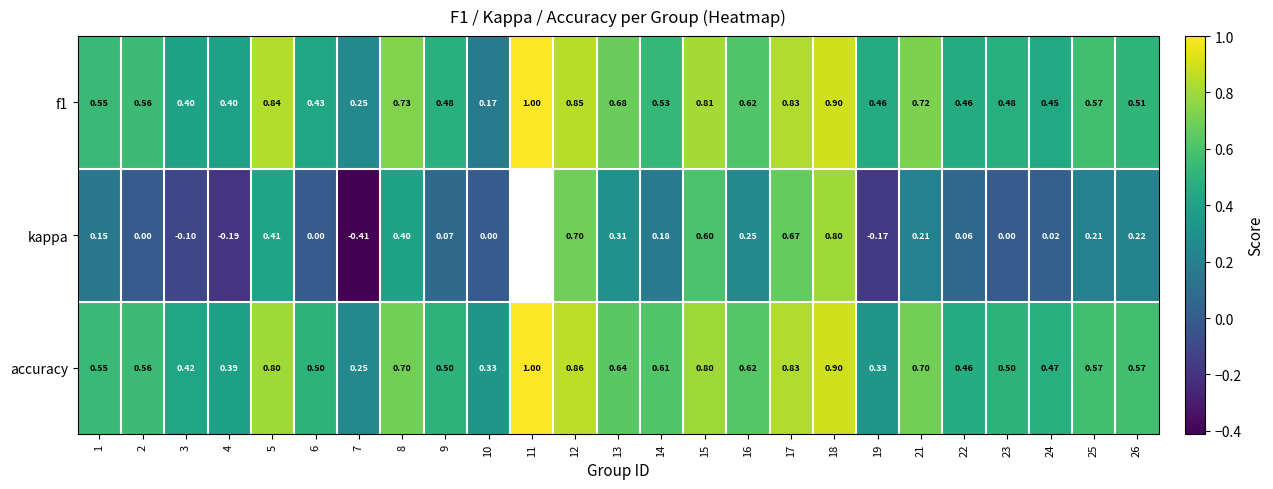

Is the value of kappa at 26 greater than the value of f1 at 11?

No